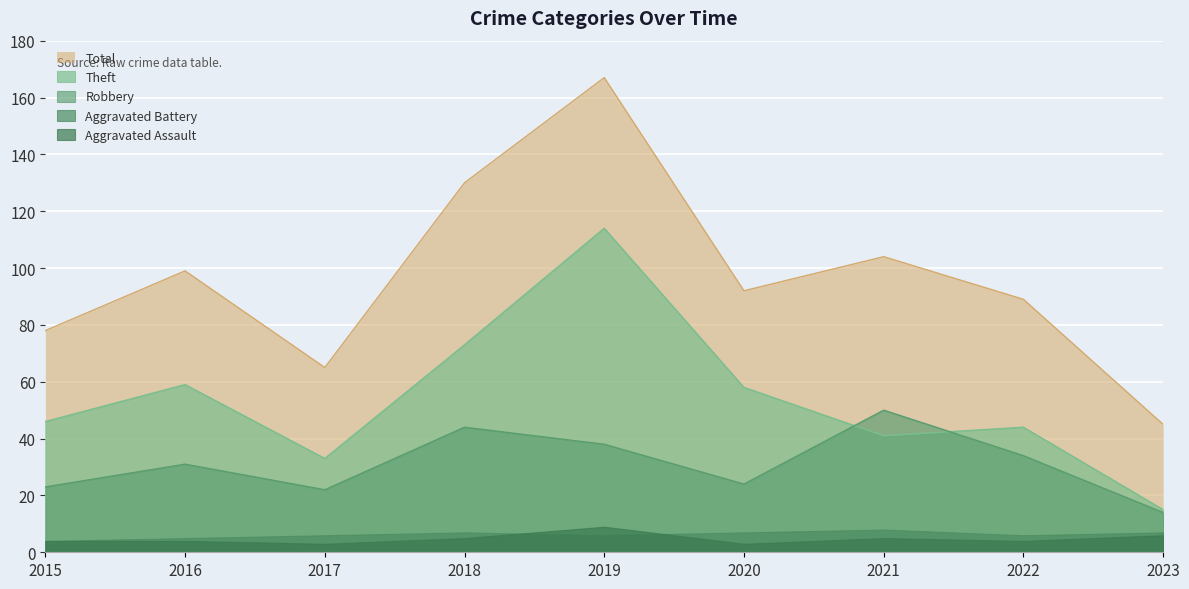

What is the difference between the Robbery values at 2018 and 2015?

21